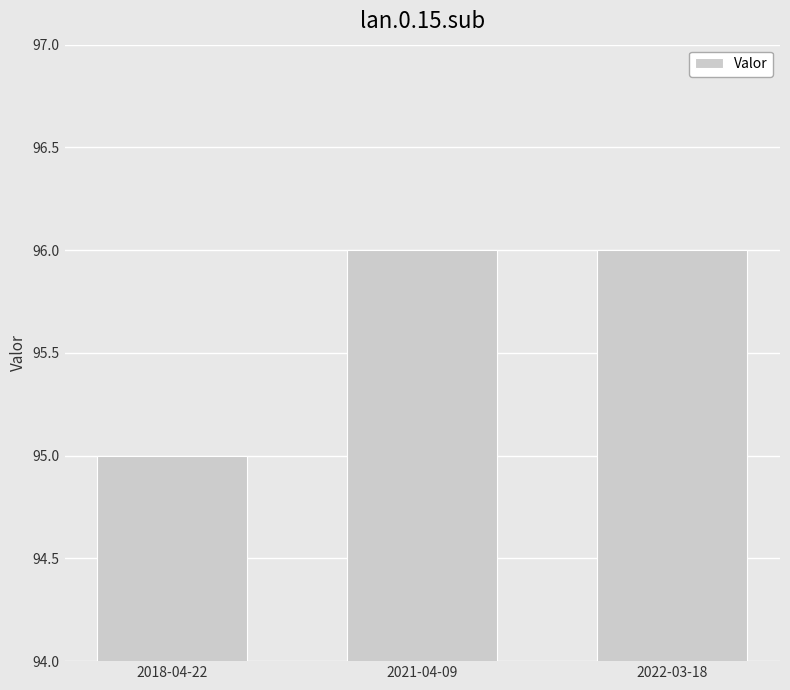

What is the average value?

96